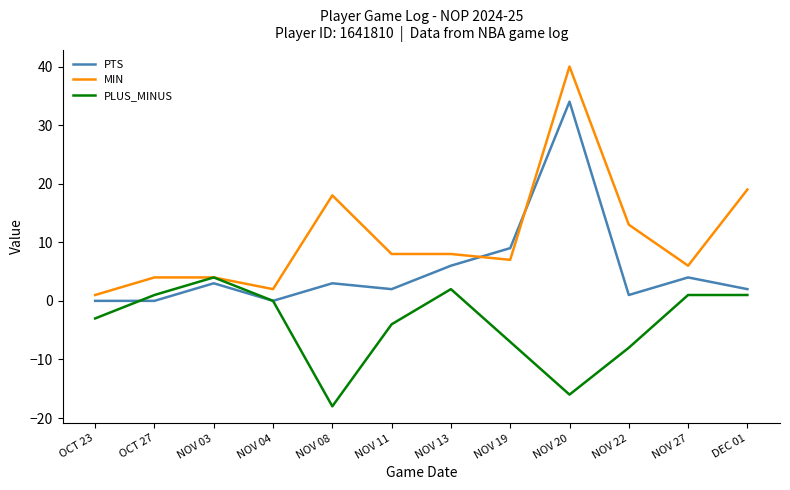

What is the sum of all PTS values?

64